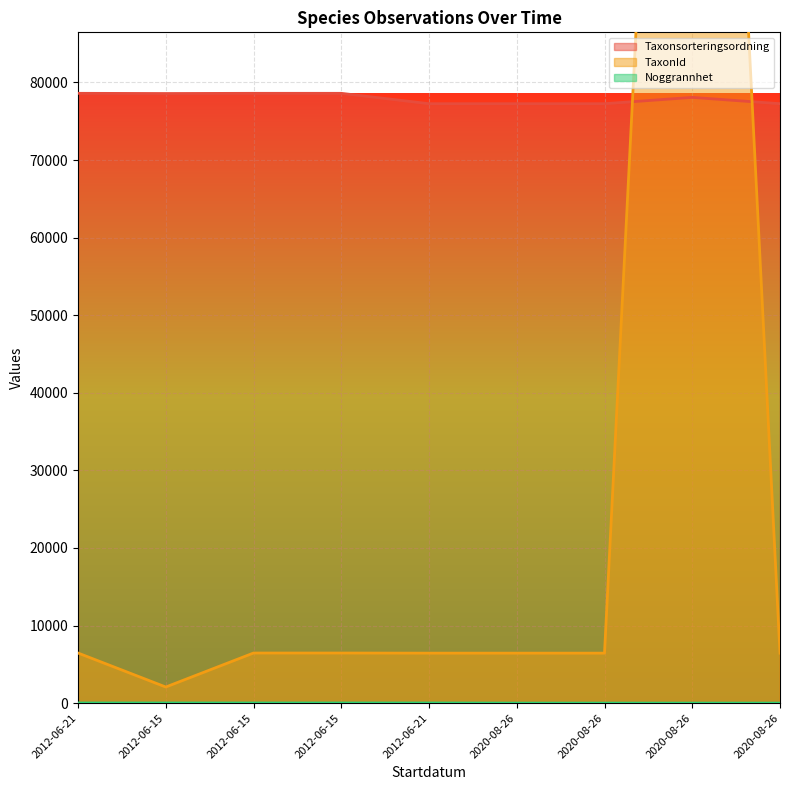

Is it true that TaxonId equals 10388 at 2020-08-26?

False